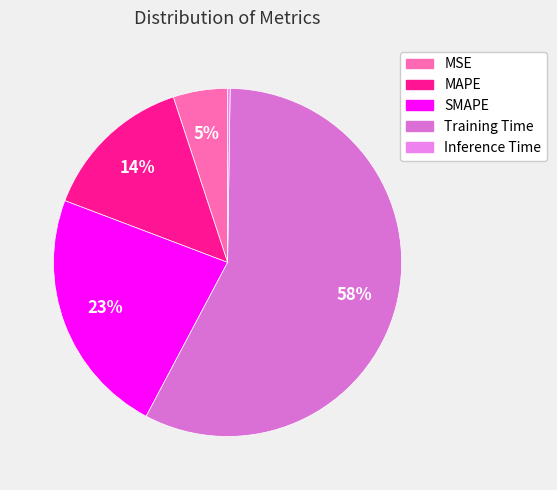

To the nearest percent, what portion does MAPE represent?

14%